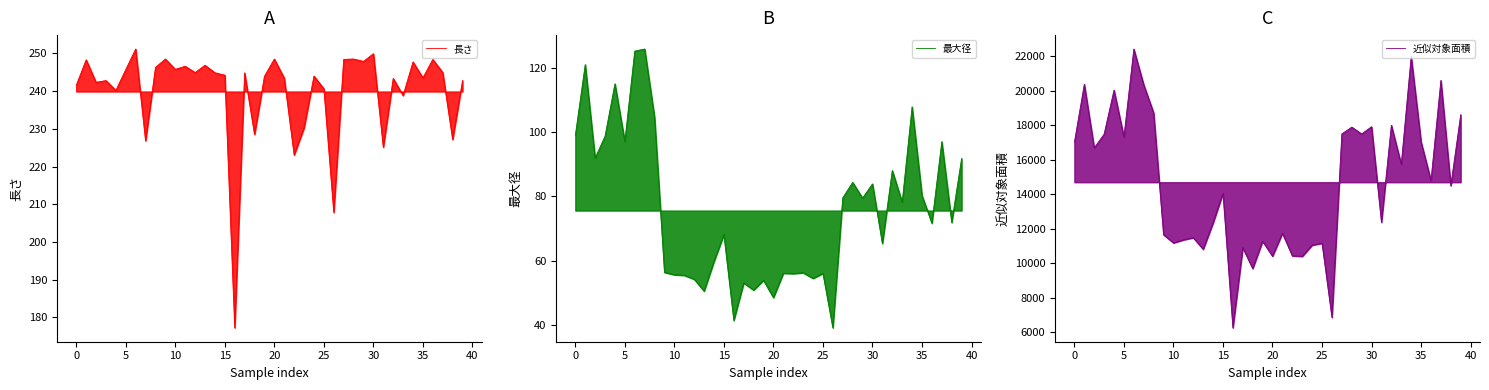

At which label does 最大径 reach its minimum?

26